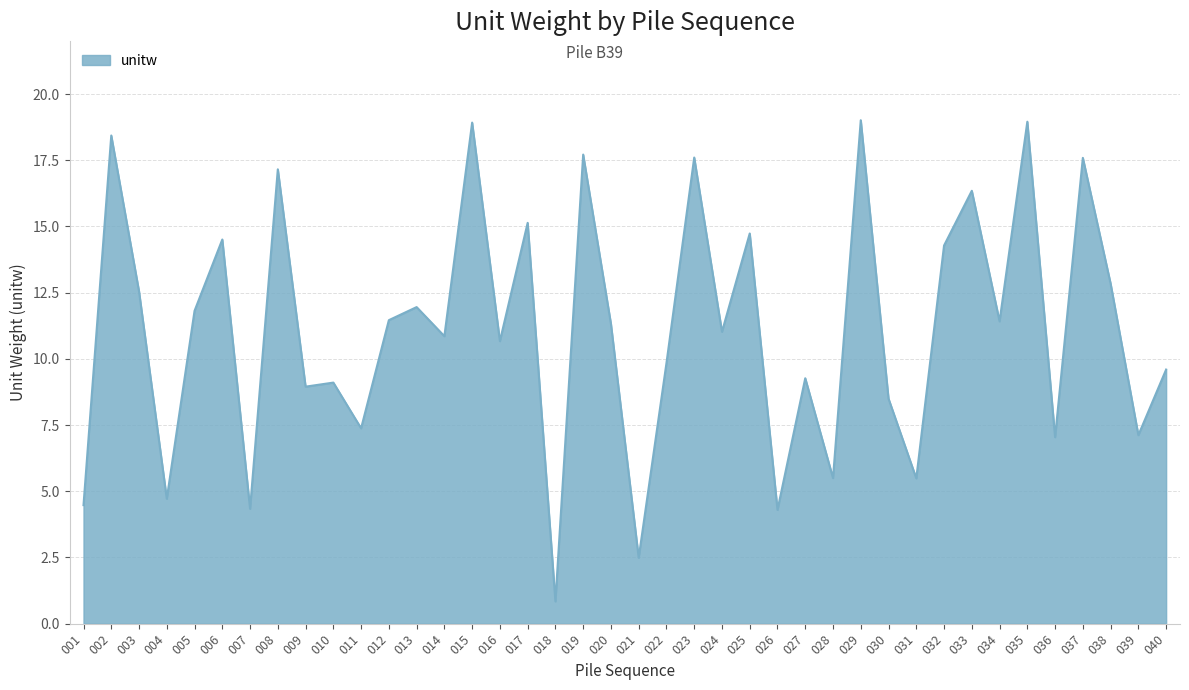

True or false: the data shows 2.0 at 001.

False